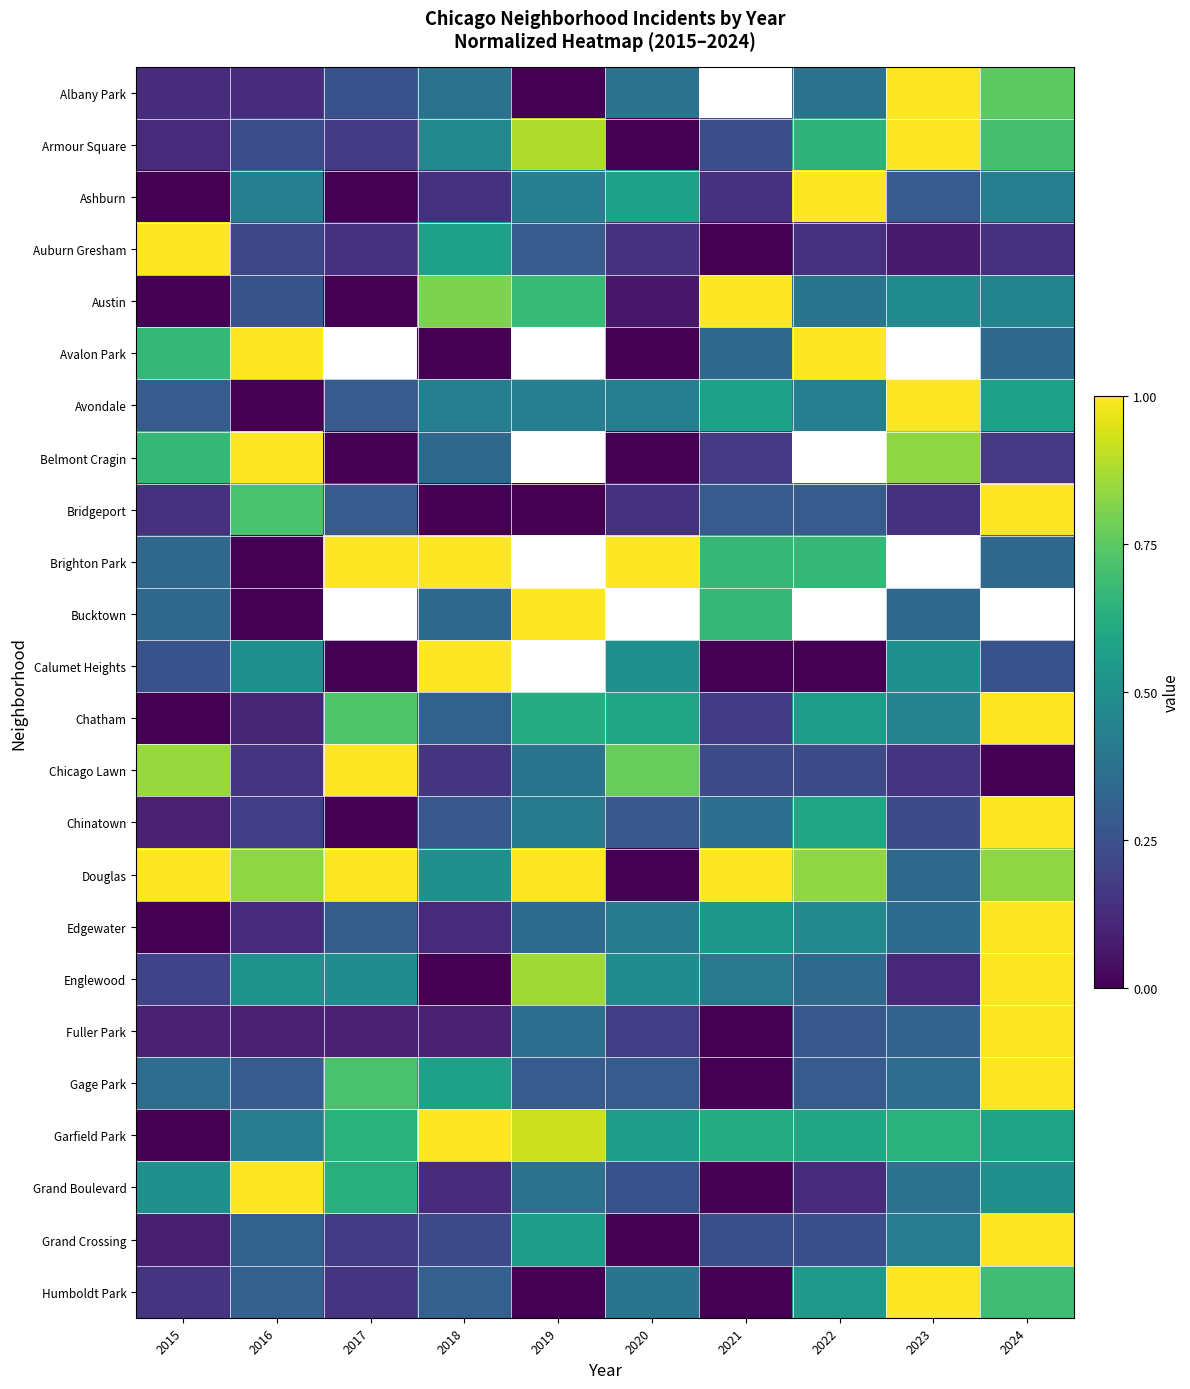

The value of Gage Park at 2018 is 1.0. True or false?

False